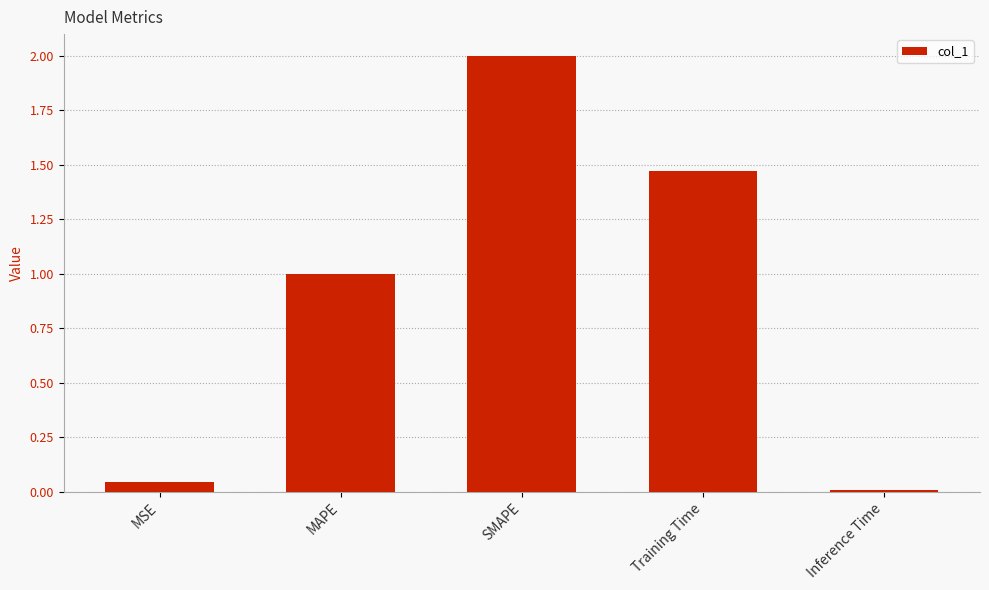

What is the average value?

0.9